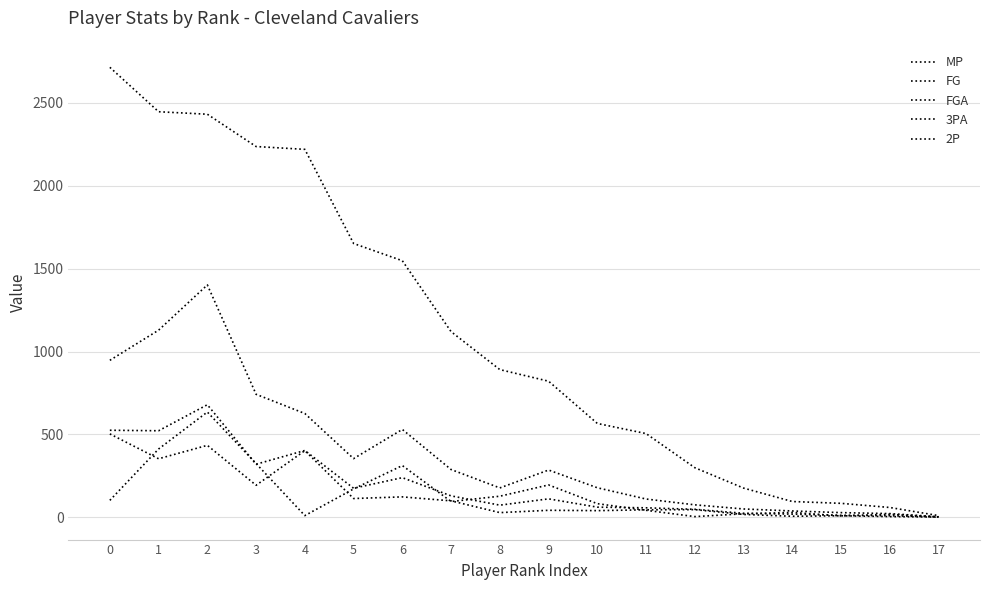

List the series in order of their peak value, lowest first.

2P, 3PA, FG, FGA, MP